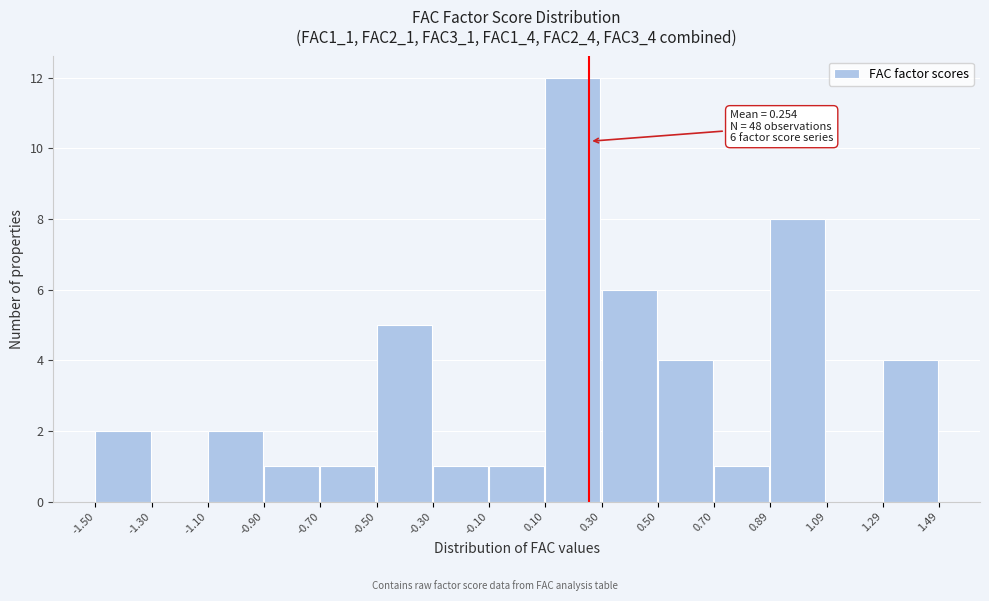

Which range on the x-axis has the tallest bar?

0.10 to 0.30